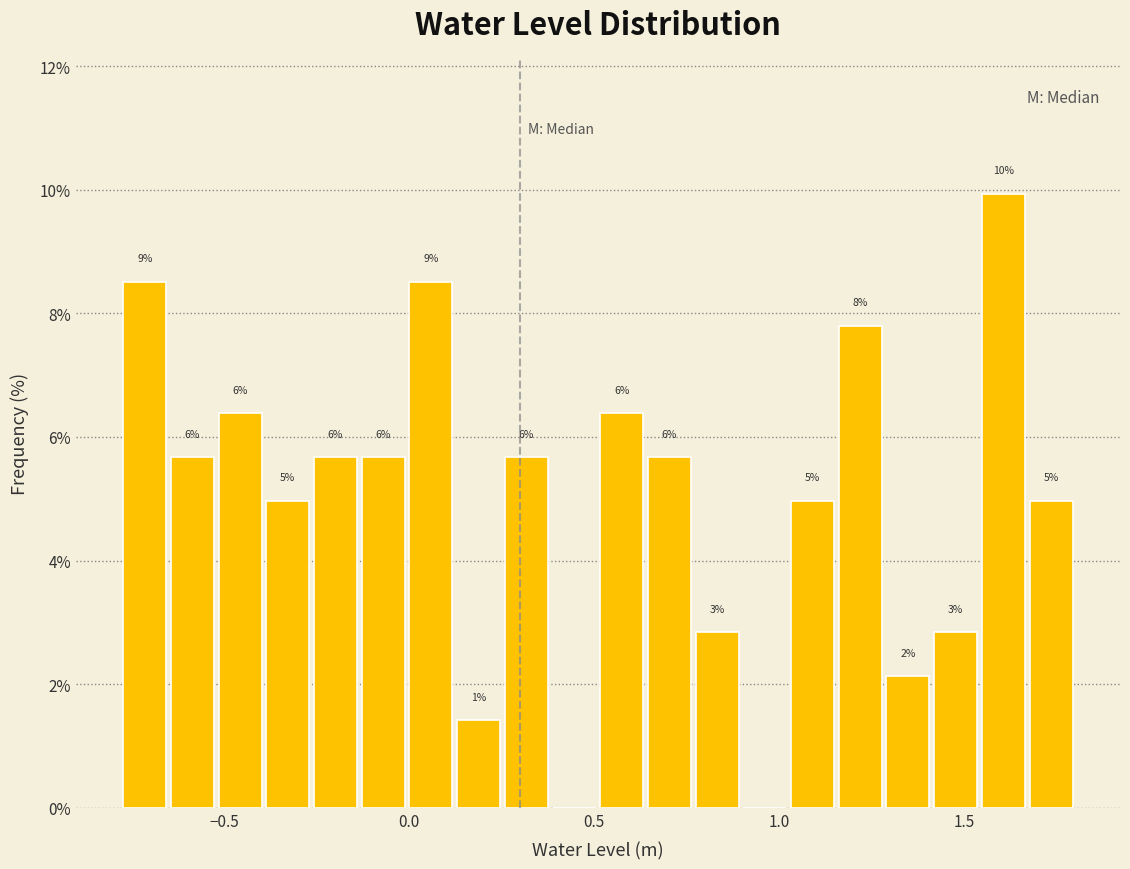

Read against the x-axis, roughly where is the centre of the tallest bar?

1.60